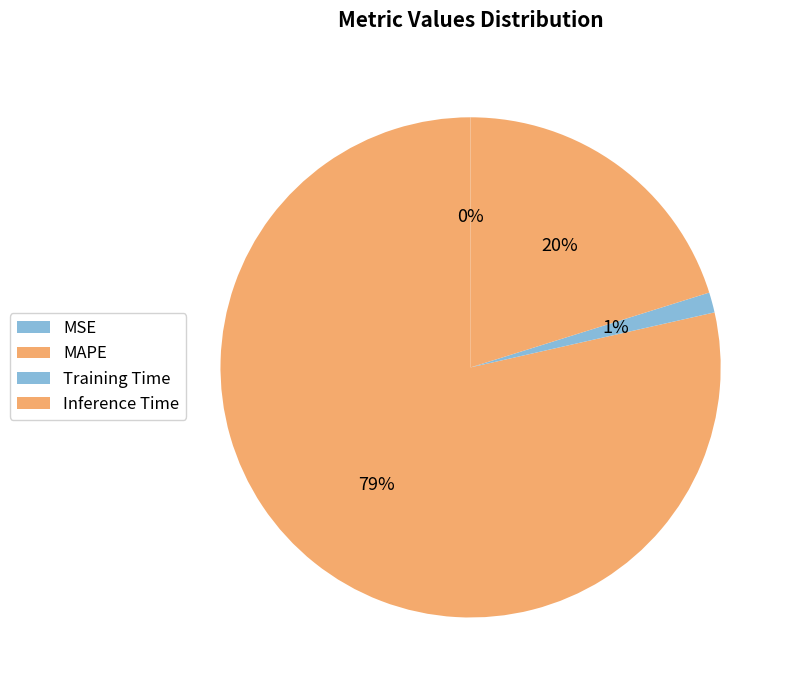

Count the number of slices in the pie.

4